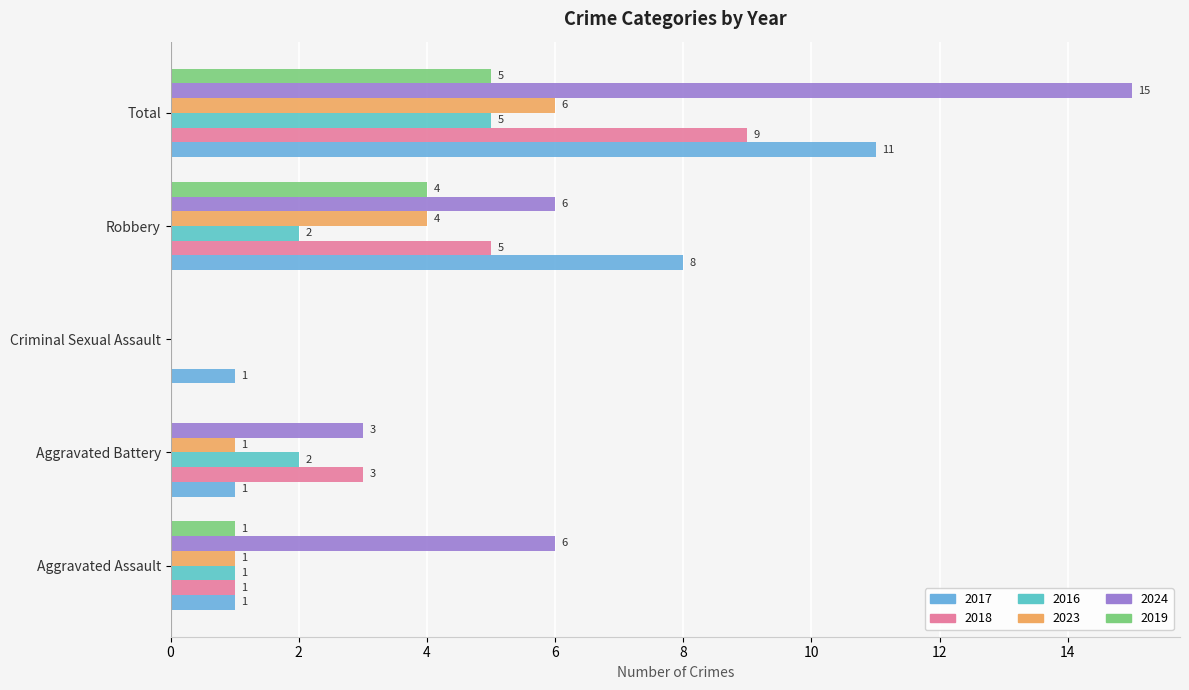

What are all the series names shown in the legend?

2017, 2018, 2016, 2023, 2024, 2019